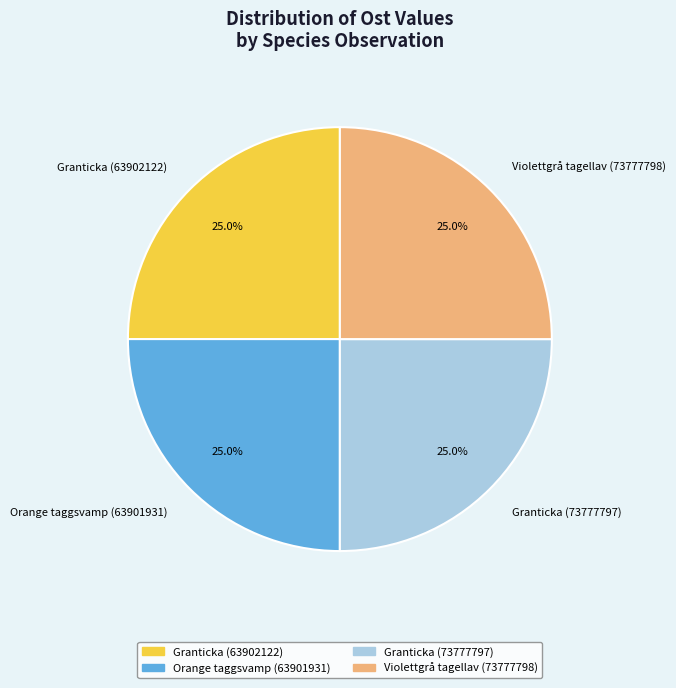

What percentage is NOT represented by Granticka (63902122)?

75.0%